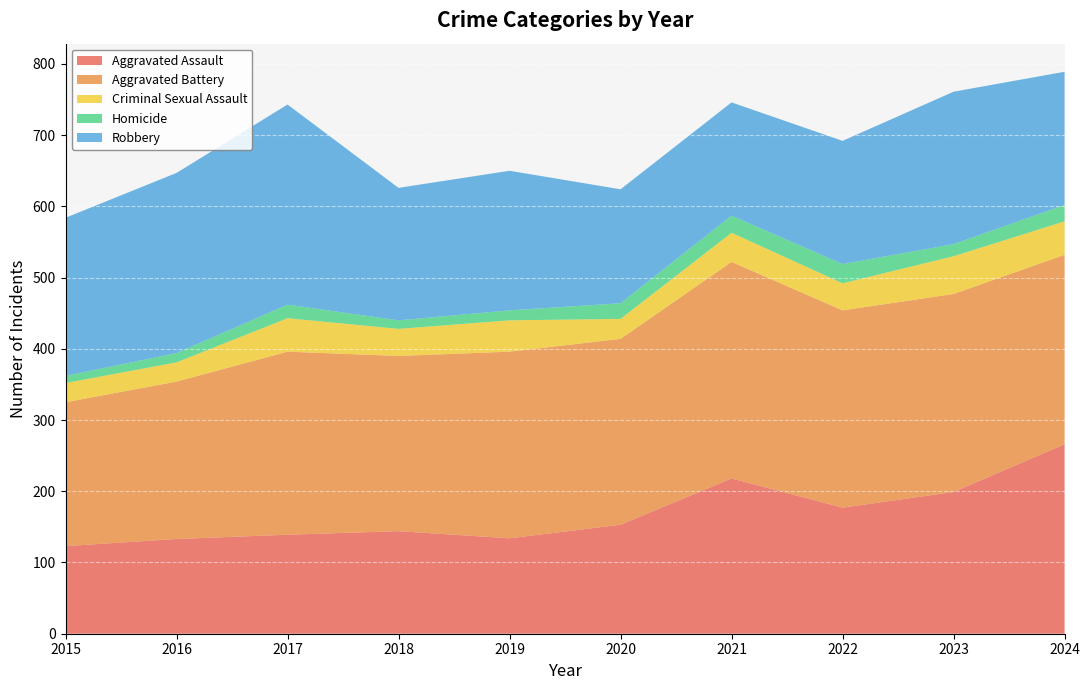

Reading right to left, transcribe all the data shown in this chart.

Aggravated Assault: 266	199	177	218	153	134	144	139	133	123
Aggravated Battery: 266	278	277	304	261	262	246	257	221	202
Criminal Sexual Assault: 47	53	38	41	28	44	38	47	27	27
Homicide: 23	17	27	24	22	14	12	19	13	10
Robbery: 187	214	173	159	160	196	186	281	253	222